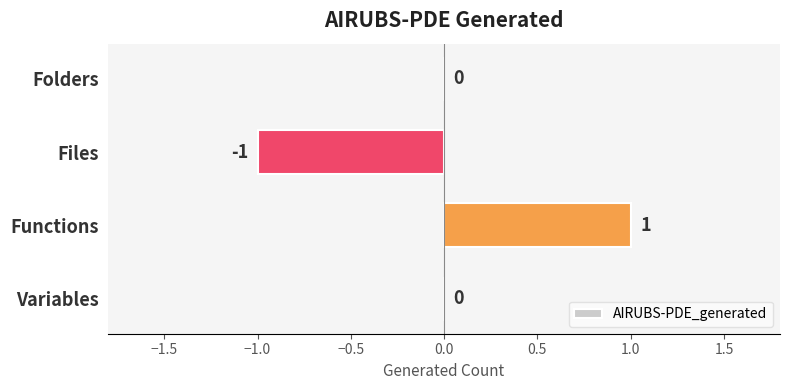

The chart shows a value of -1 at Files. True or false?

True